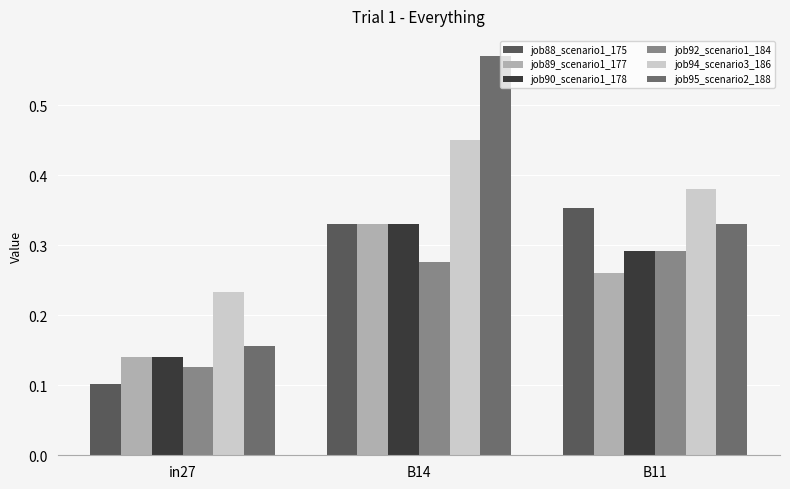

Count the job89_scenario1_177 values in the range 0 to 1.

3